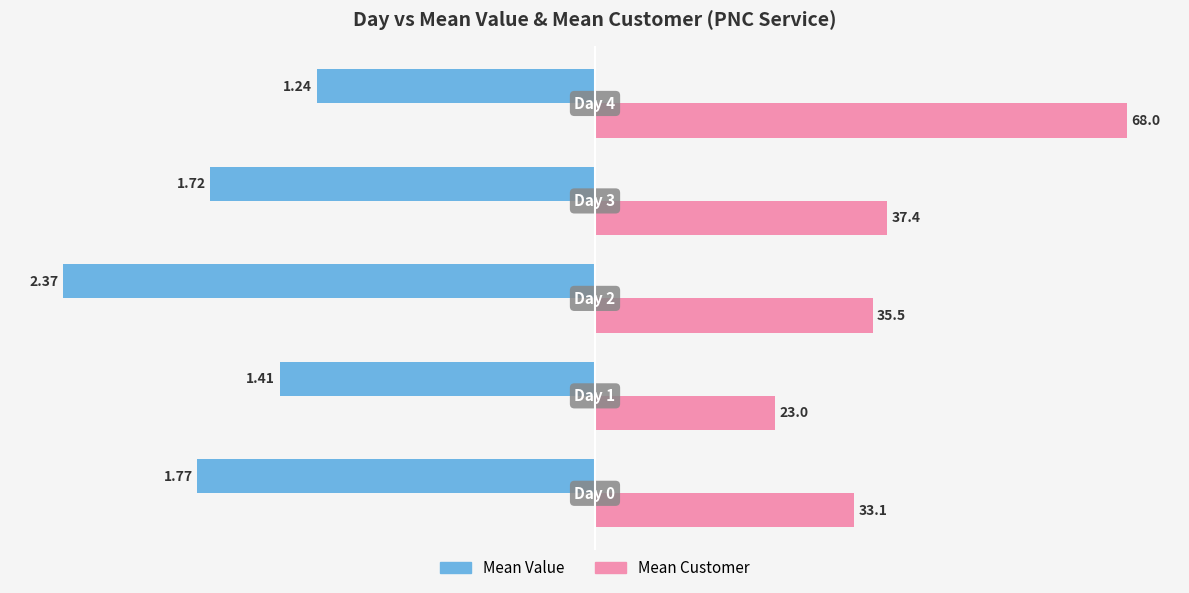

Reading left to right, transcribe all the data shown in this chart.

Mean Value: -1.8	-1.4	-2.4	-1.7	-1.2
Mean Customer (scaled): 1.2	0.8	1.2	1.3	2.4